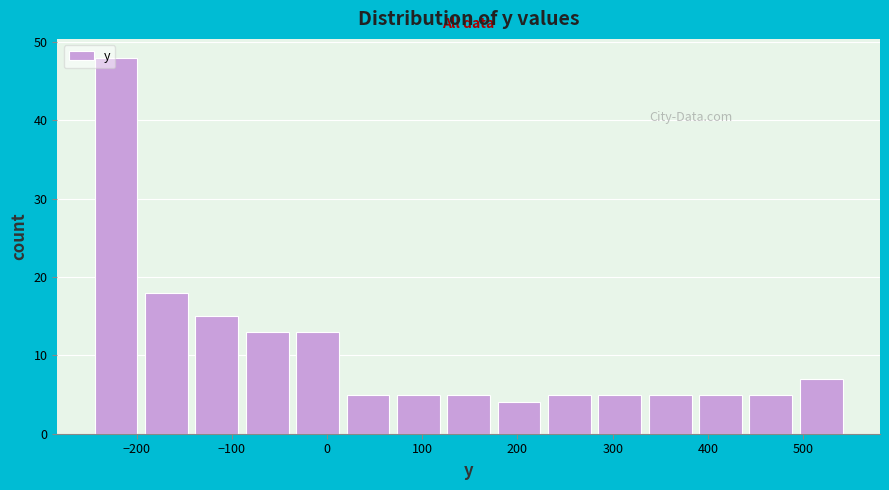

Reading left to right, list every bar in this chart as the range it spans on the x-axis followed by its height. Neither the bar edges nor the heights are printed on the chart, so give them approximately, as read against the axes.

-250 to -200: 48
-200 to -140: 18
-140 to -90: 15
-90 to -40: 13
-40 to 20: 13
20 to 70: 5
70 to 120: 5
120 to 180: 5
180 to 230: 4
230 to 280: 5
280 to 330: 5
330 to 390: 5
390 to 440: 5
440 to 490: 5
490 to 550: 7